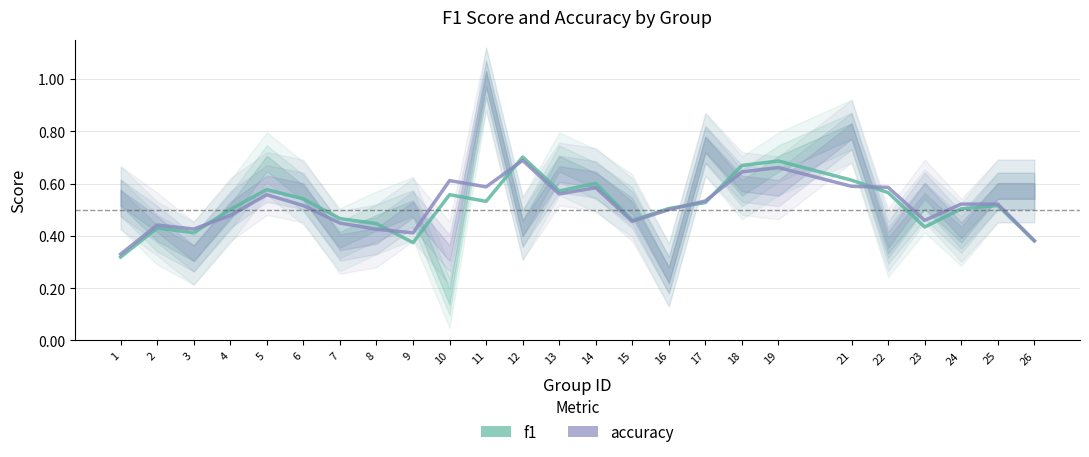

What are all the series names shown in the legend?

f1, accuracy